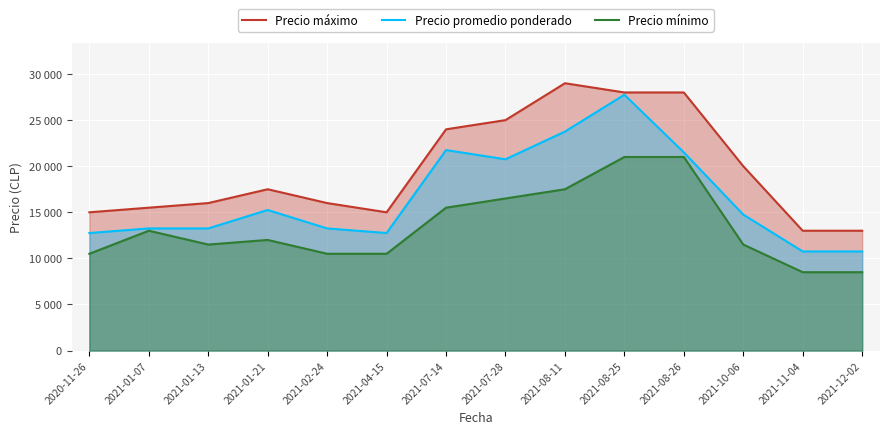

List the labels in order of Precio máximo value, smallest first.

2021-11-04, 2021-12-02, 2020-11-26, 2021-04-15, 2021-01-07, 2021-01-13, 2021-02-24, 2021-01-21, 2021-10-06, 2021-07-14, 2021-07-28, 2021-08-25, 2021-08-26, 2021-08-11